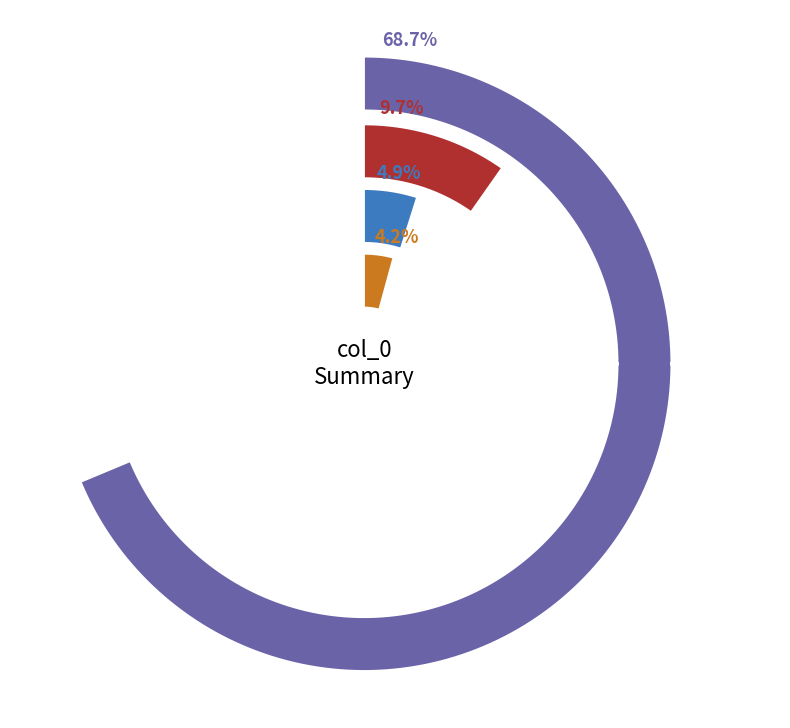

Is there any slice that represents more than half of the pie?

Yes